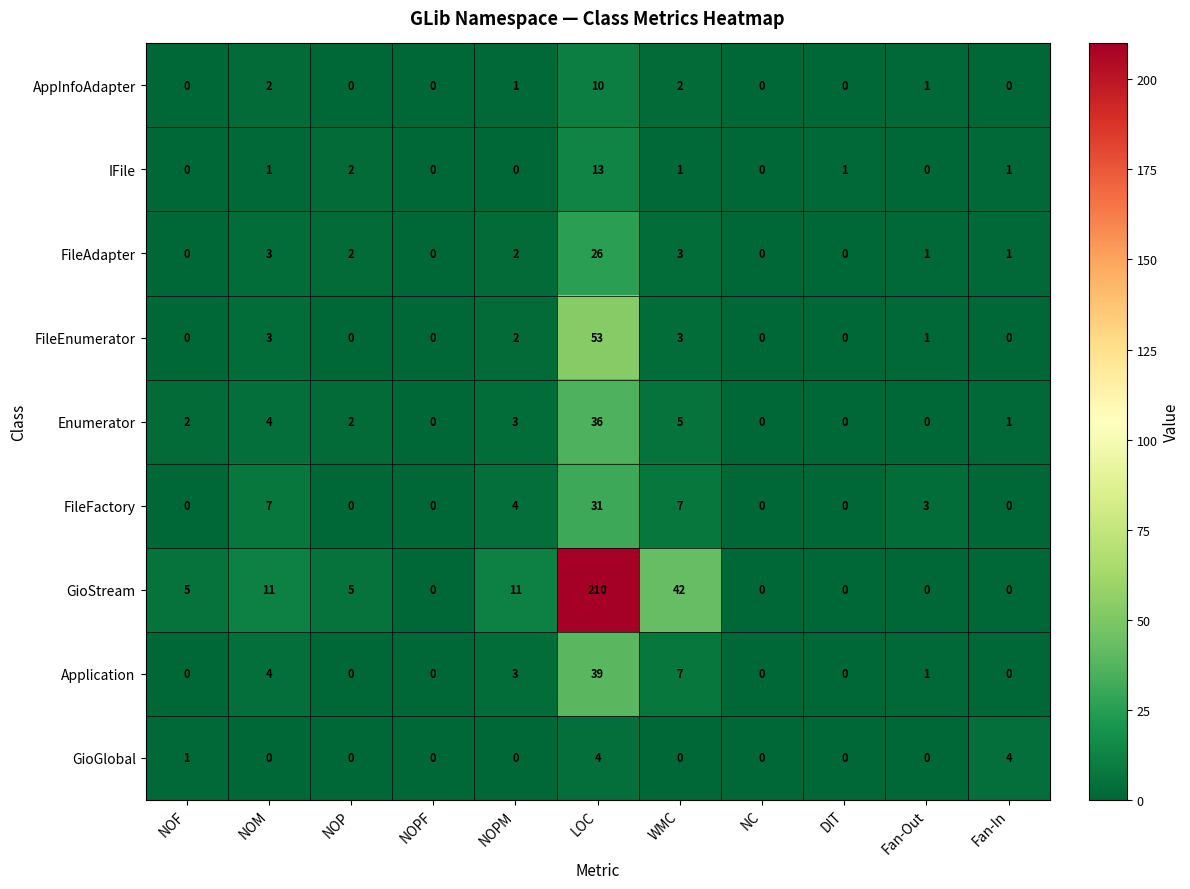

What is the spread (max minus min) of values at NOP?

5